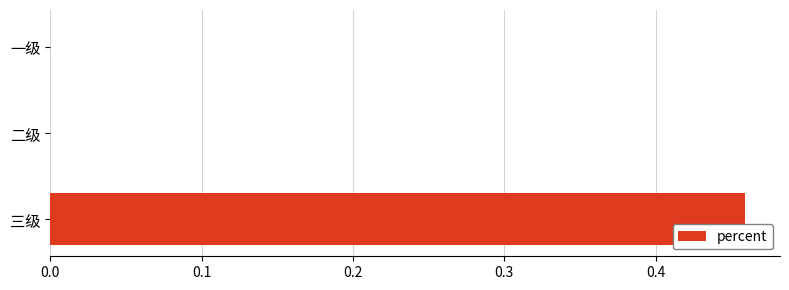

True or false: the data shows 0.7 at 三级.

False